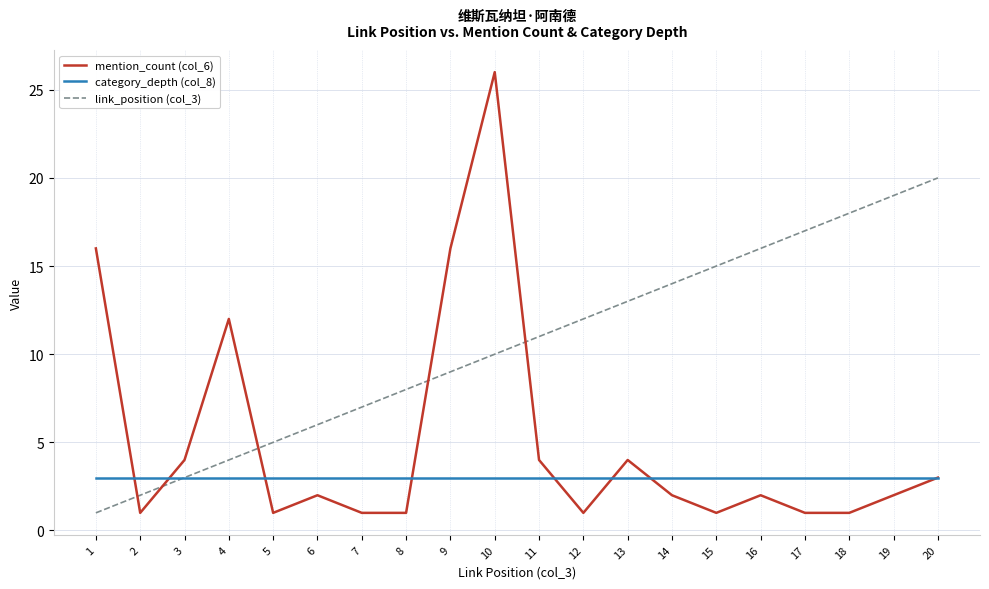

What is the sum of the mention_count (col_6) values at 19 and 3?

6